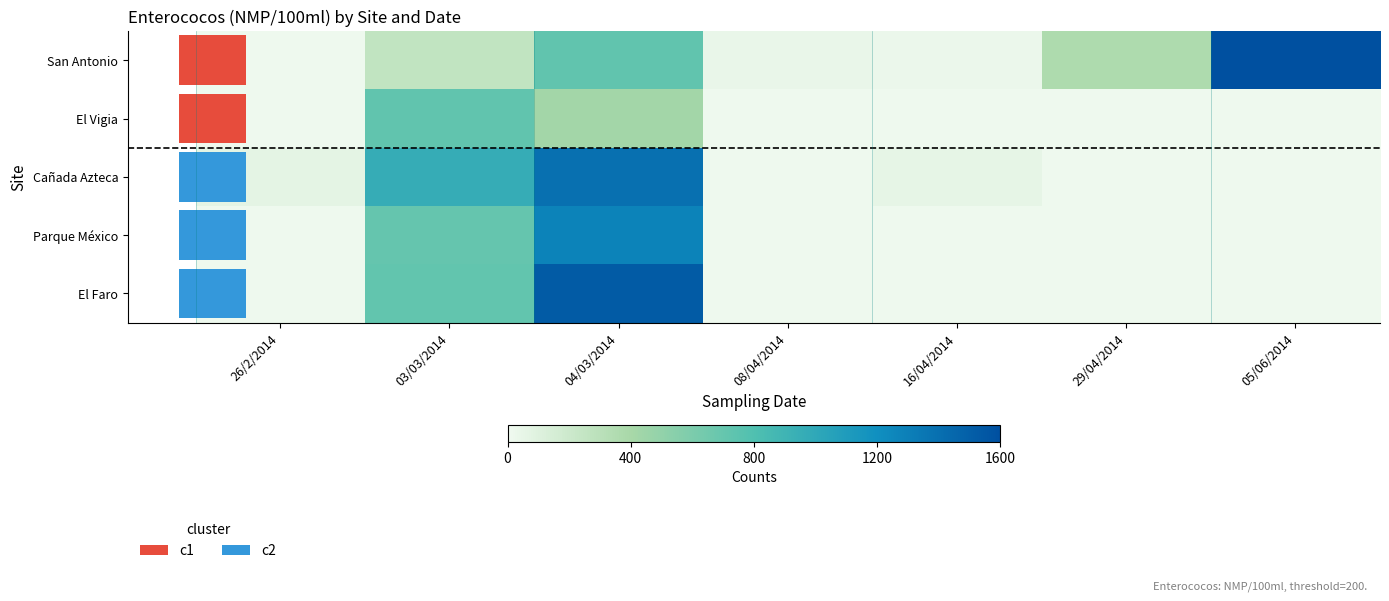

At how many categories does at least one series exceed 1766?

1